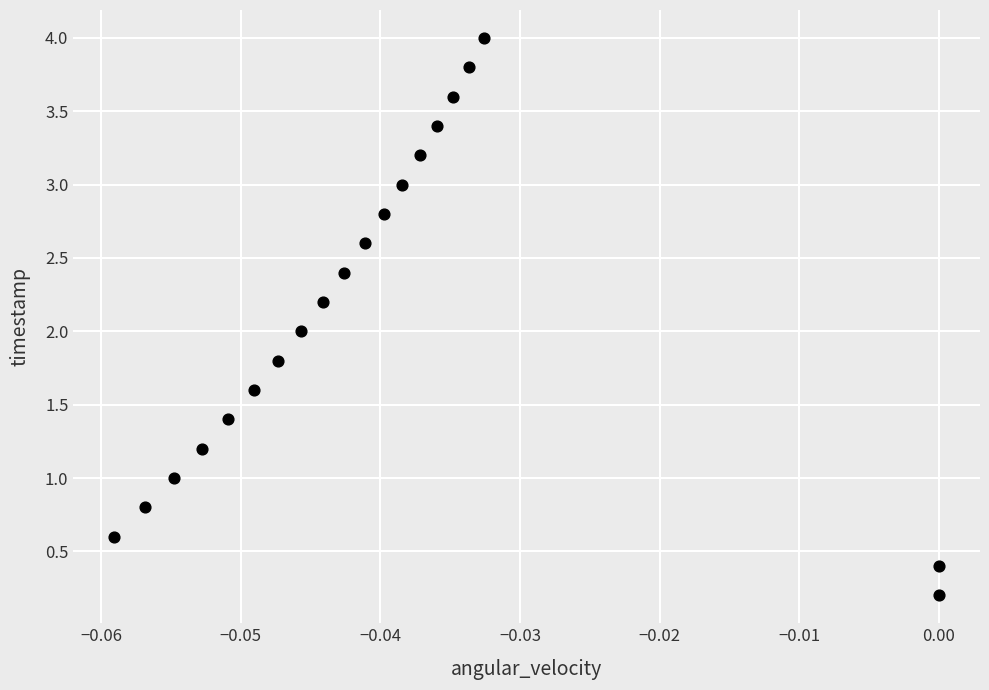

What is the range of Y values (max minus min)?

3.8